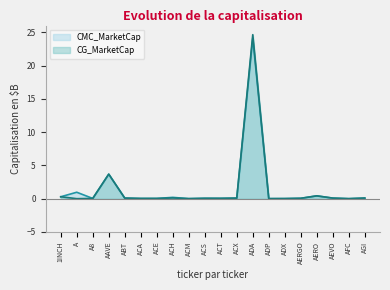

Rank the series at ACT from highest to lowest value.

CMC_MarketCap, CG_MarketCap